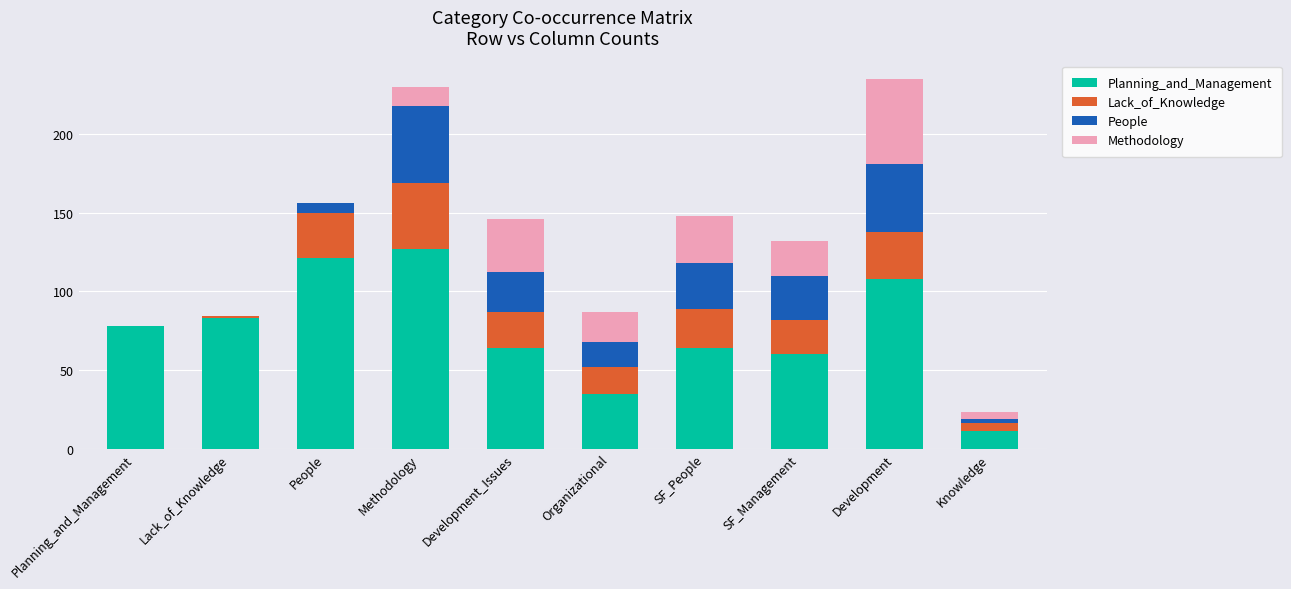

What is the highest value of the Planning_and_Management series?

127